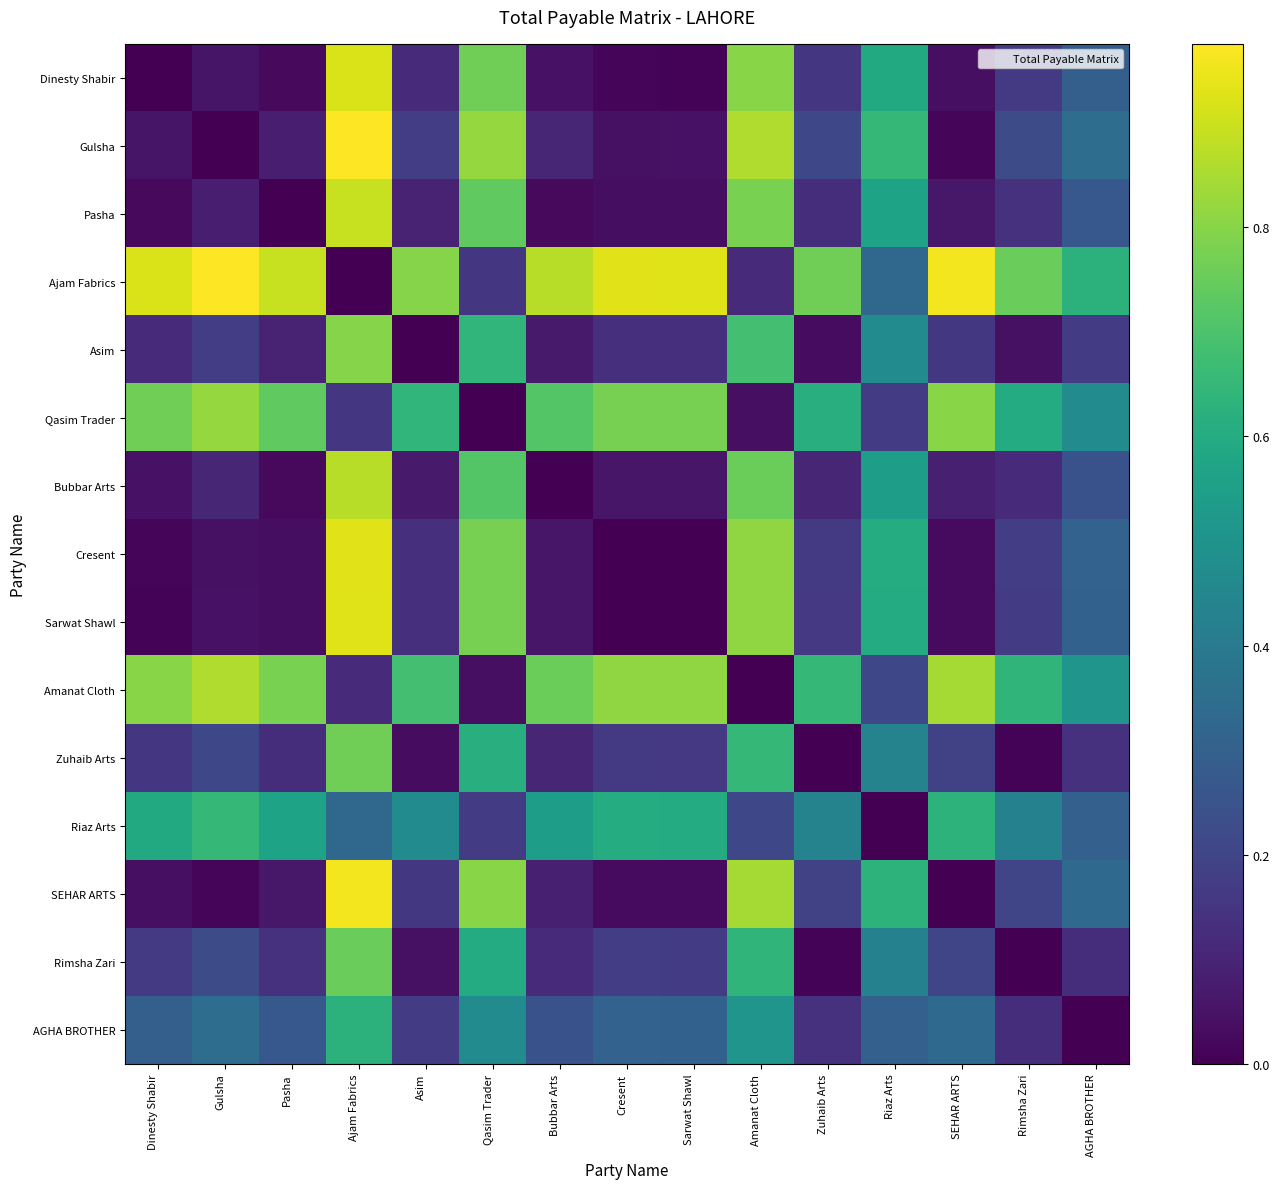

Between Gulsha and Qasim Trader, which is larger?

Qasim Trader